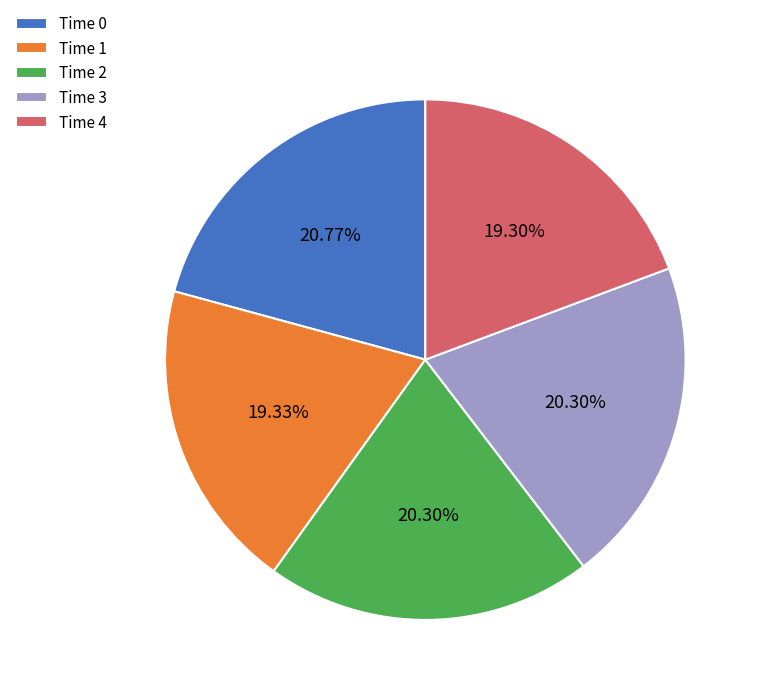

Do Time 2 and Time 4 together represent more than half of the pie?

No